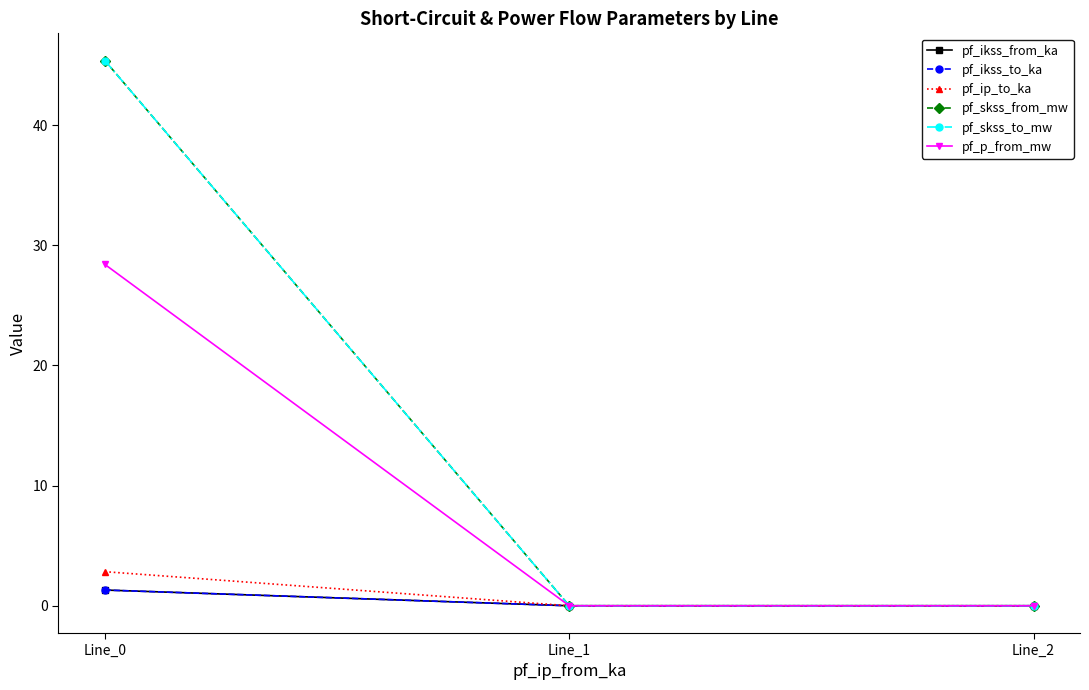

Reading left to right, transcribe all the data shown in this chart.

pf_ikss_from_ka: 1.3	0.0	0.0
pf_ikss_to_ka: 1.3	0.0	0.0
pf_ip_to_ka: 2.8	0.0	0.0
pf_skss_from_mw: 45.4	0.0	0.0
pf_skss_to_mw: 45.4	0.0	0.0
pf_p_from_mw: 28.4	0.0	0.0